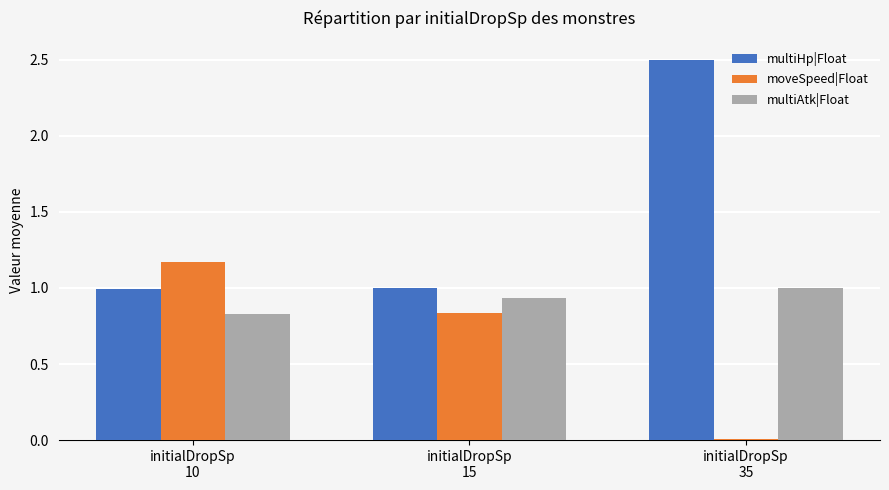

Are the bars horizontal?

No